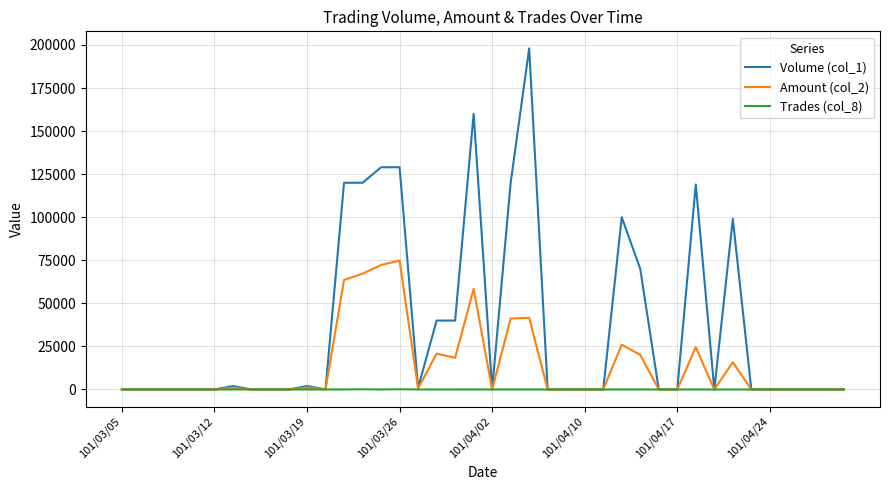

Rank the series by their average value, from lowest to highest.

Trades (col_8), Amount (col_2), Volume (col_1)